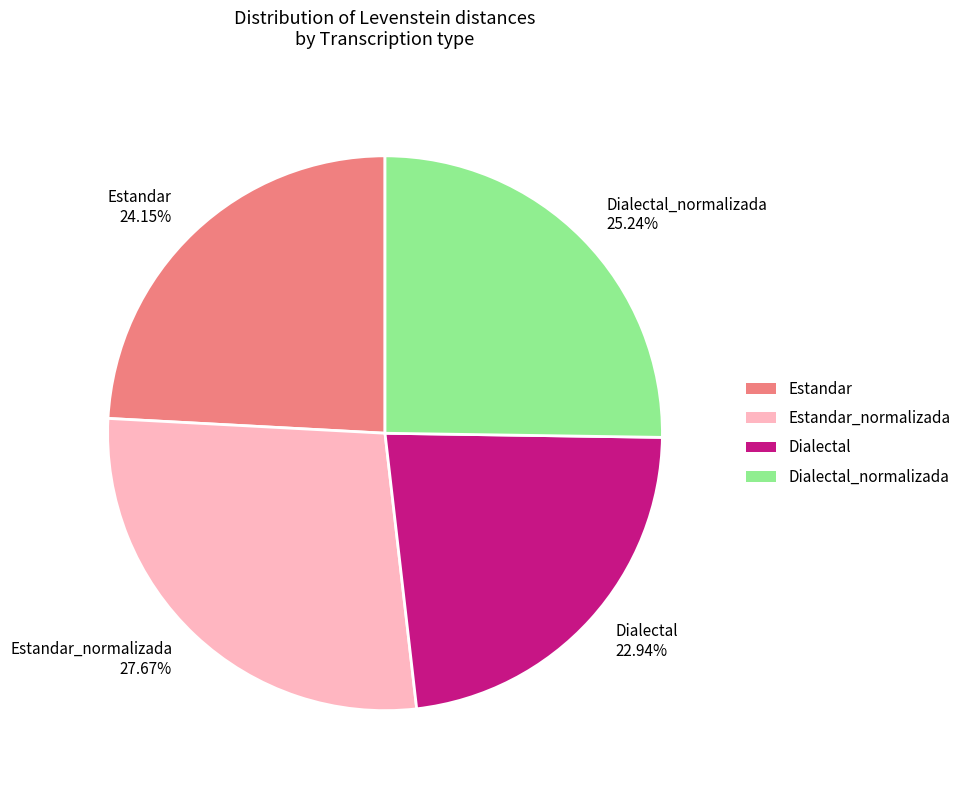

How many segments does this pie chart have?

4